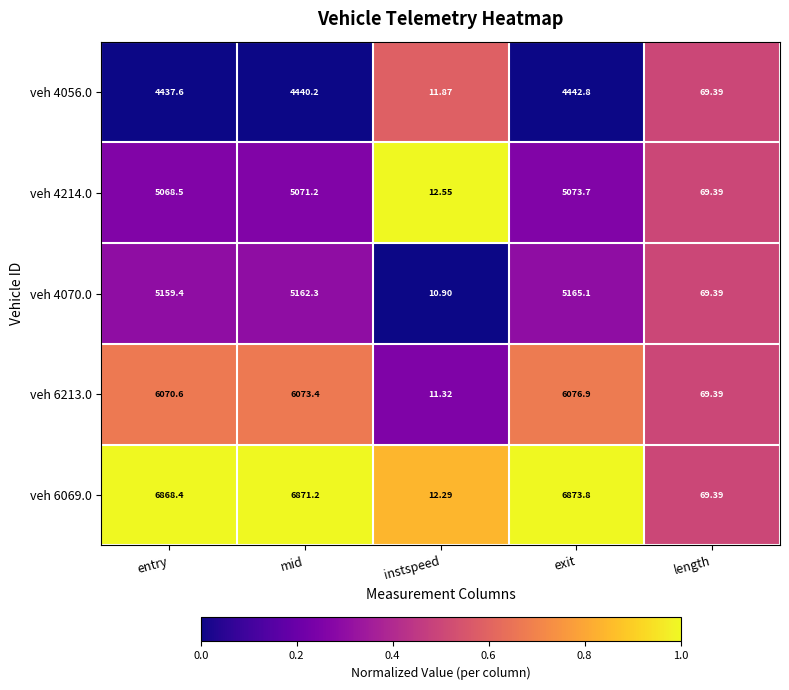

Where does the veh 4070.0 series first go above 5159?

entry